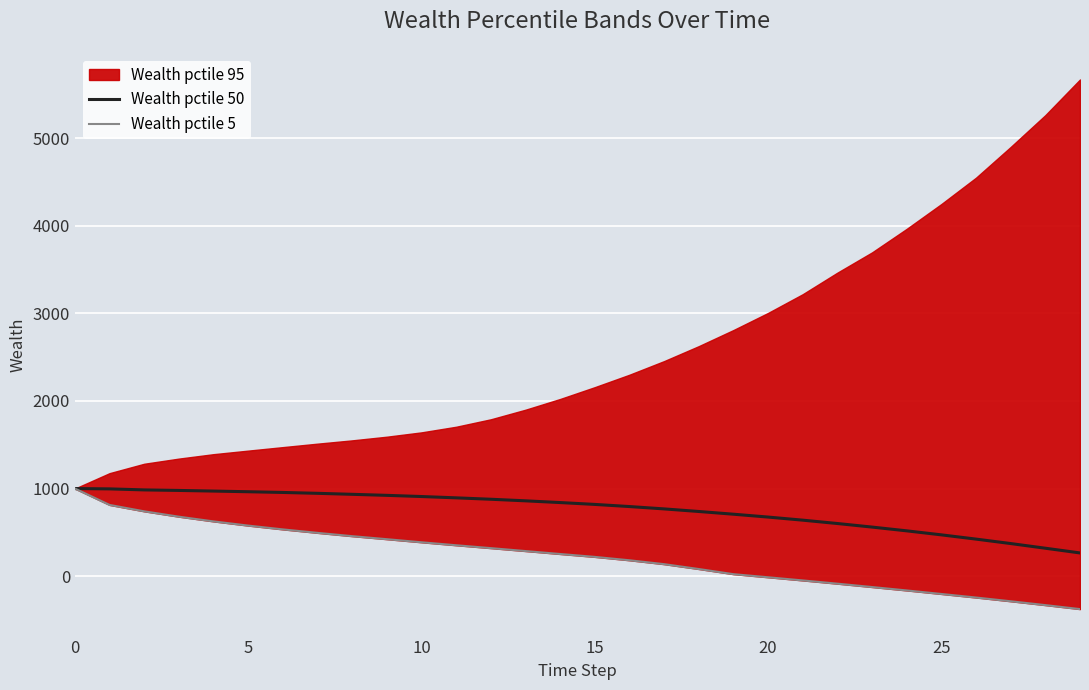

What is the highest value of the Wealth pctile 50 series?

1000.0